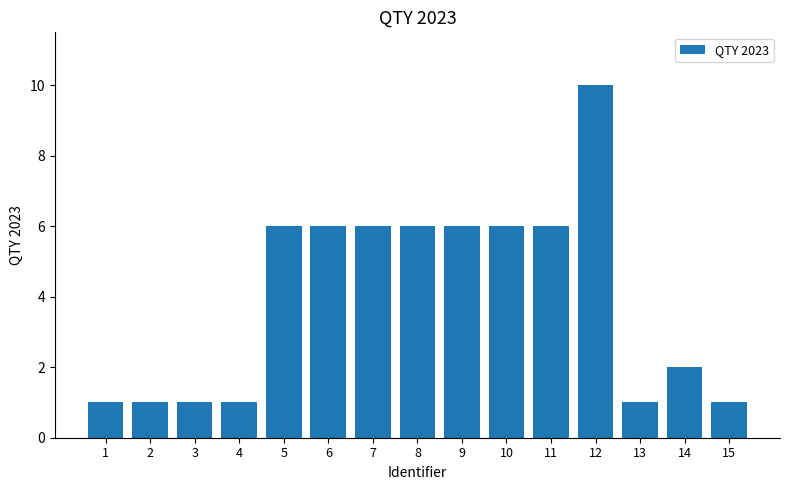

Reading left to right, transcribe all the data shown in this chart.

1=1	2=1	3=1	4=1	5=6	6=6	7=6	8=6	9=6	10=6	11=6	12=10	13=1	14=2	15=1